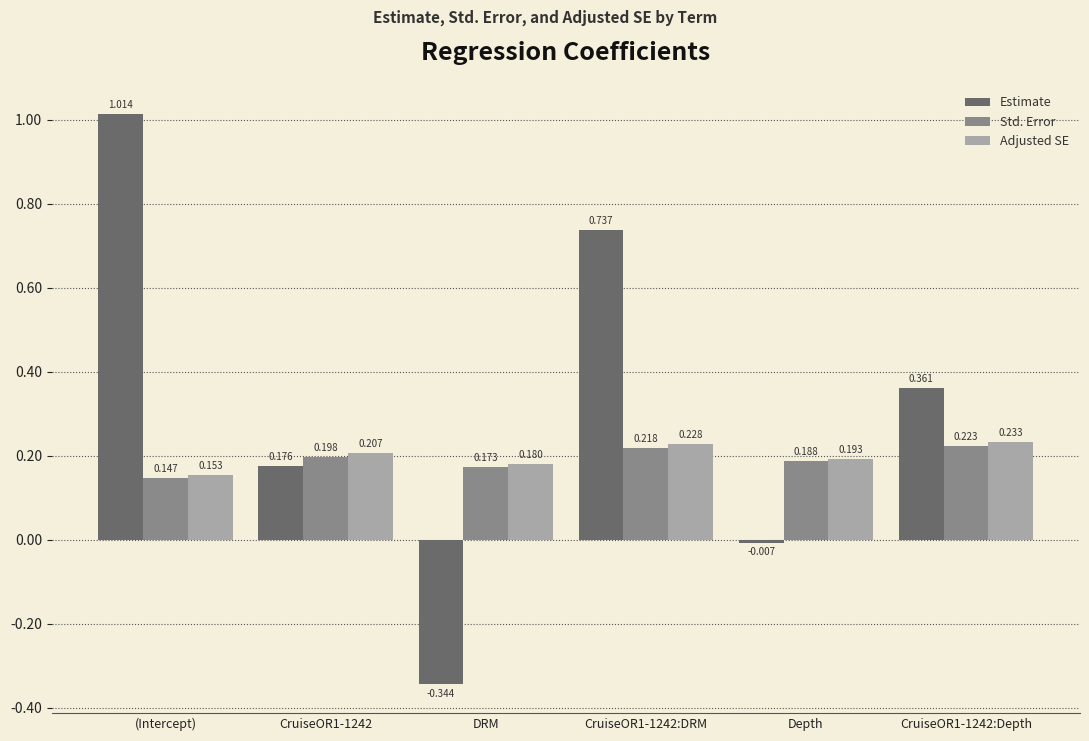

At which category does the chart reach its peak across all series?

(Intercept)